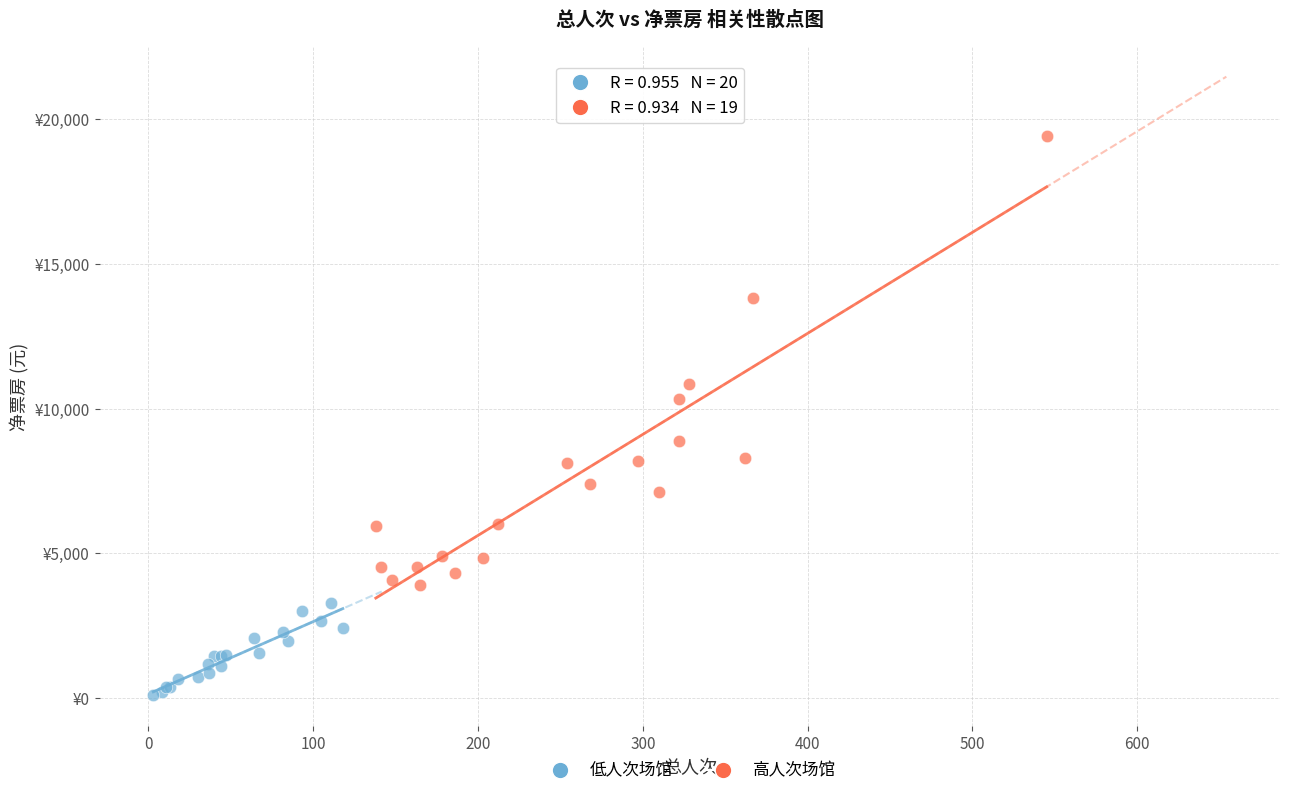

What are all the series names shown in the legend?

低人次场馆, 高人次场馆